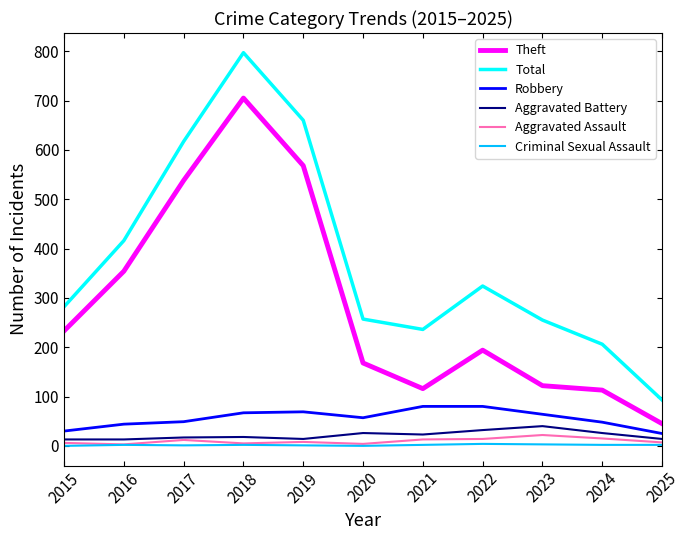

True or false: Robbery and Total cross at least once.

False